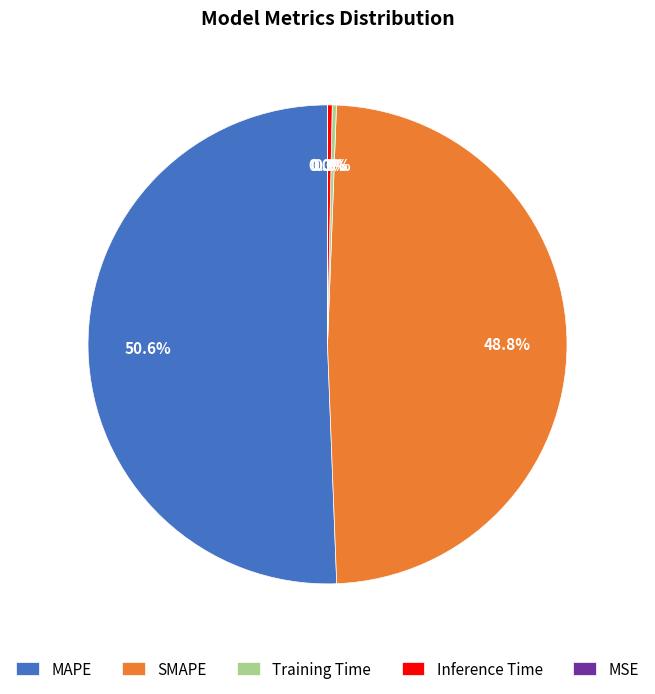

Combined, do MAPE and Training Time account for over 50%?

Yes